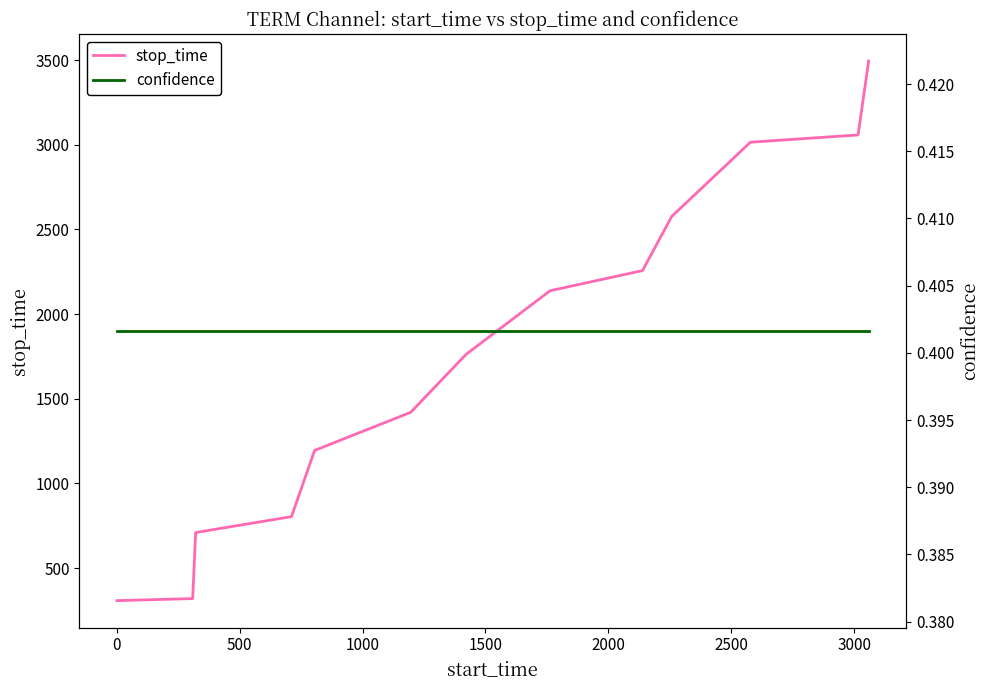

Which has a higher value, 2500 or 500?

2500